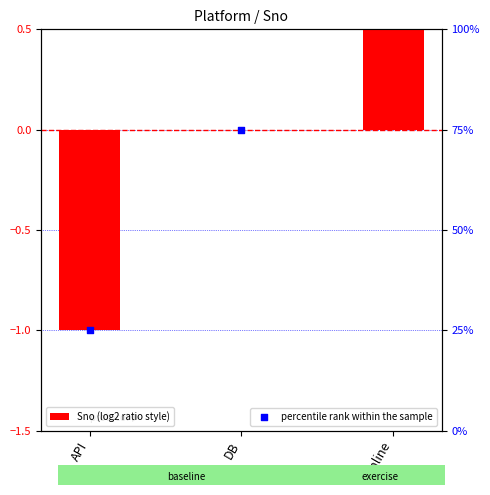

At how many categories does at least one series exceed 0?

1